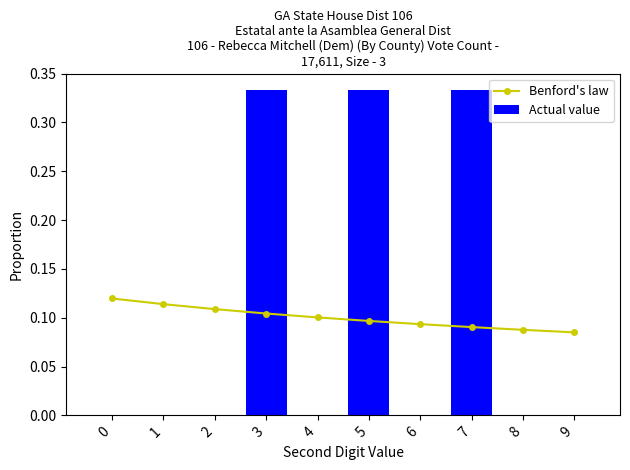

What is the value of the Actual value bar at the 4th from the left?

0.3